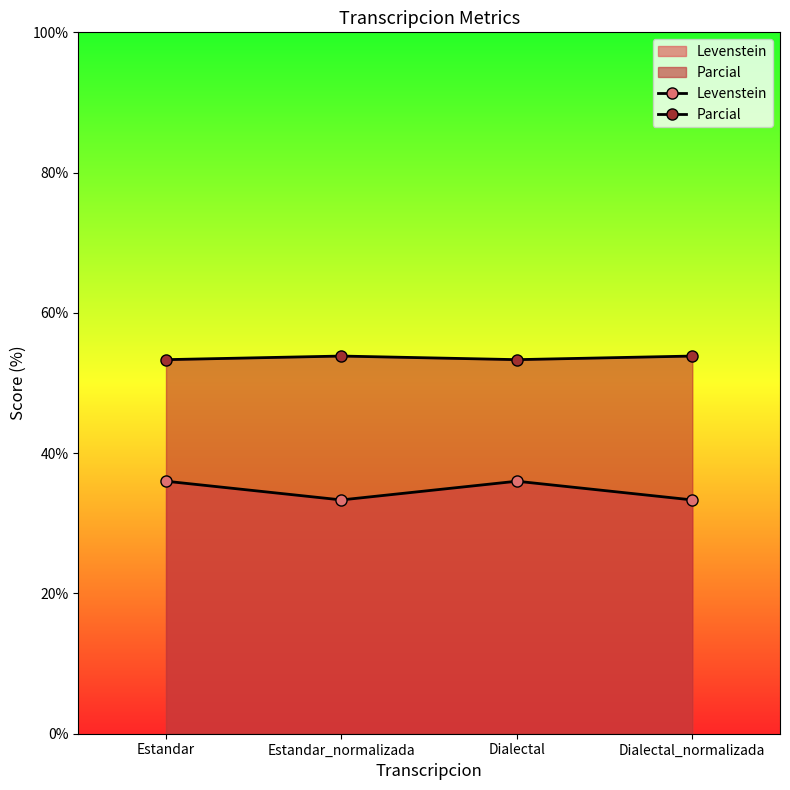

Where is Levenstein nearest to the value 34?

Estandar_normalizada